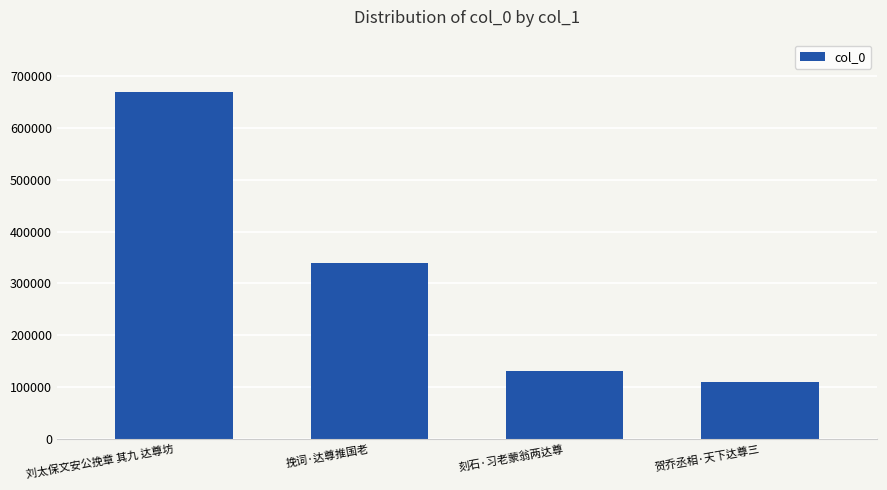

Count the number of categories in the chart.

4